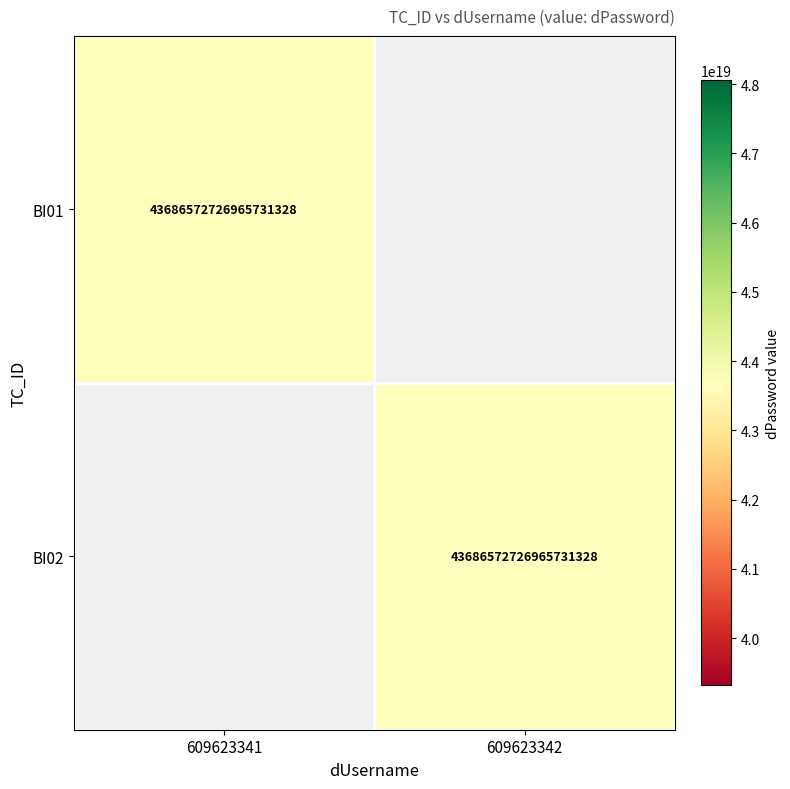

How many distinct data groups are displayed?

2